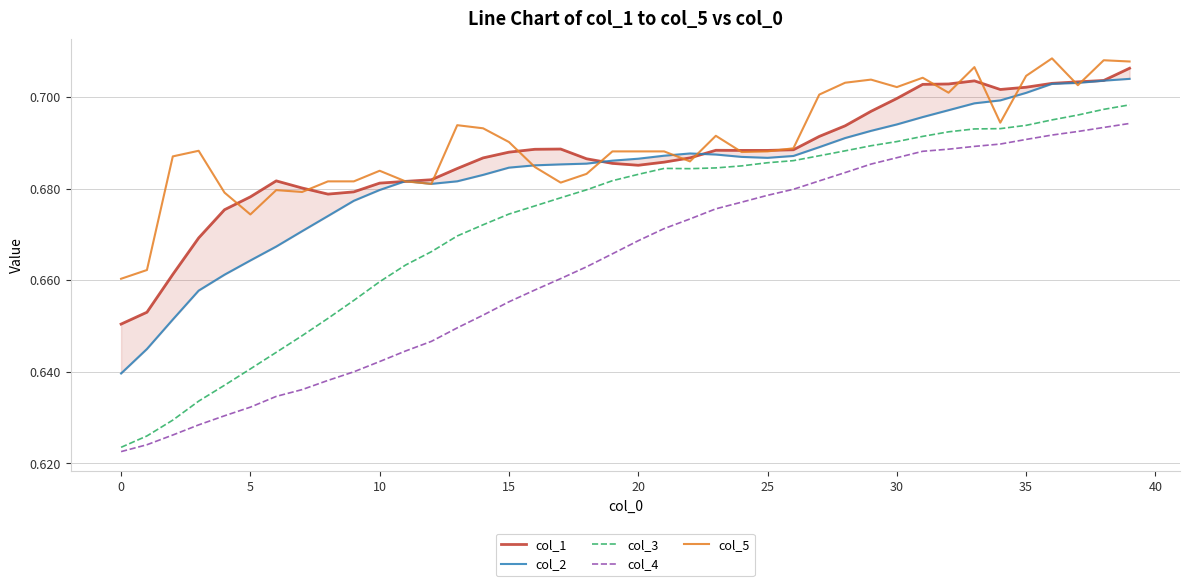

What is the average value of the col_1 series?

0.7